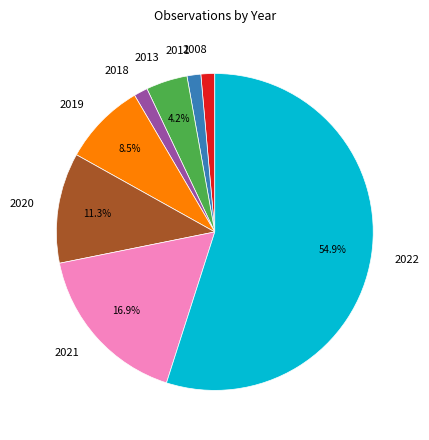

To the nearest percent, what is the difference between the 2020 and 2021 slice percentages?

6%